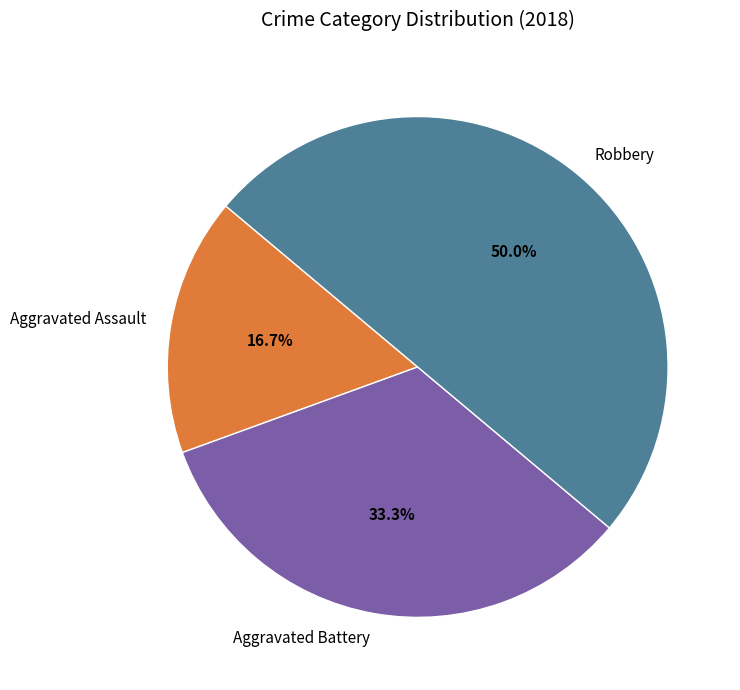

Which slice is the largest?

Robbery